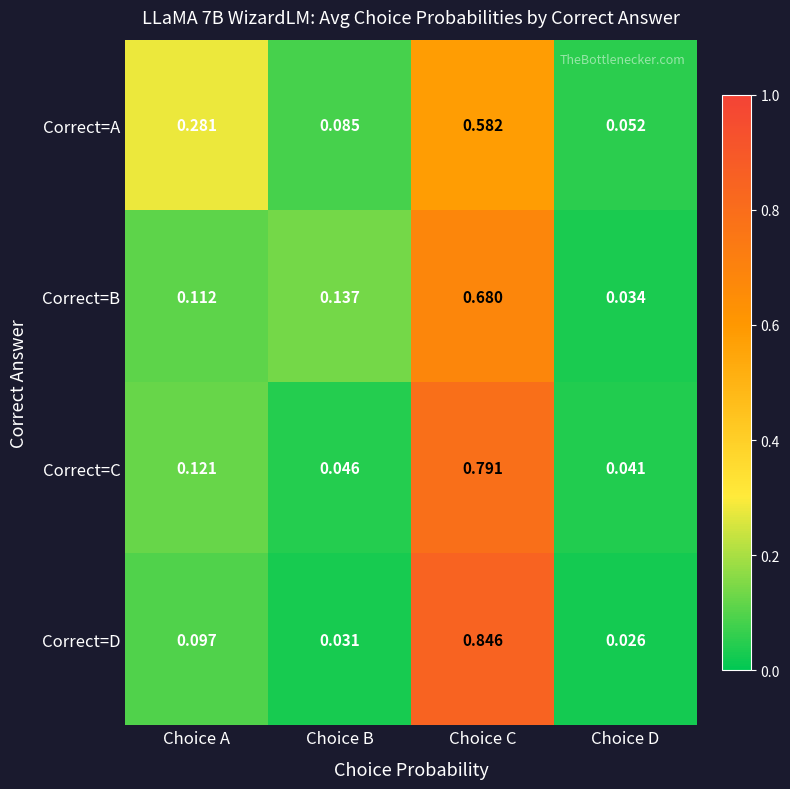

List the series in order of their peak value, highest first.

Correct=D, Correct=C, Correct=B, Correct=A